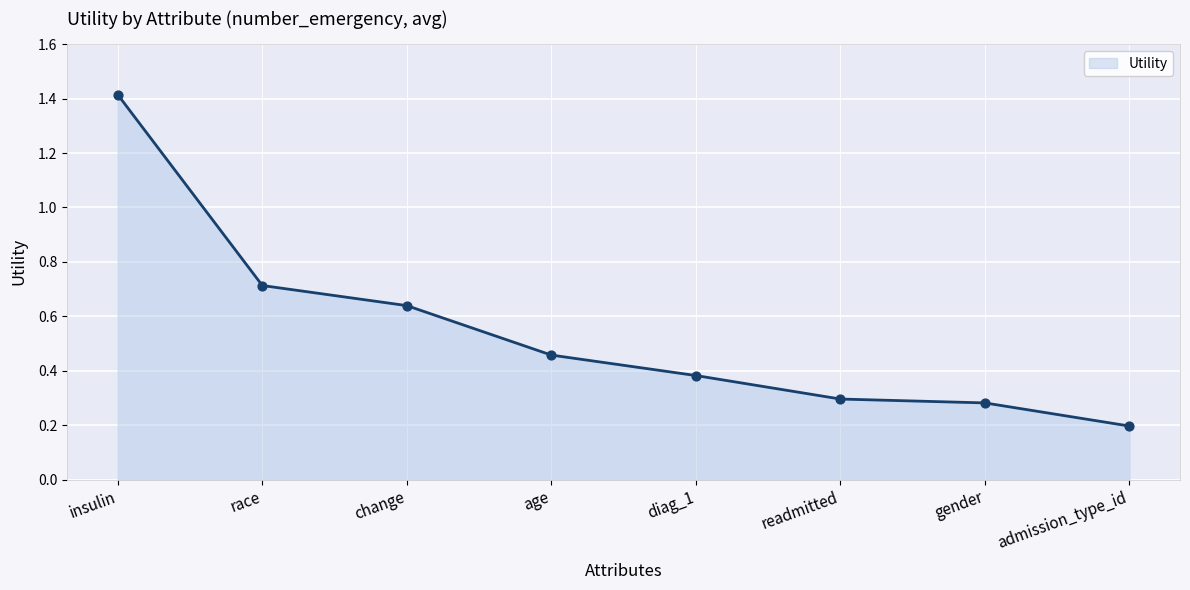

What is the change in value from race to gender?

-0.4